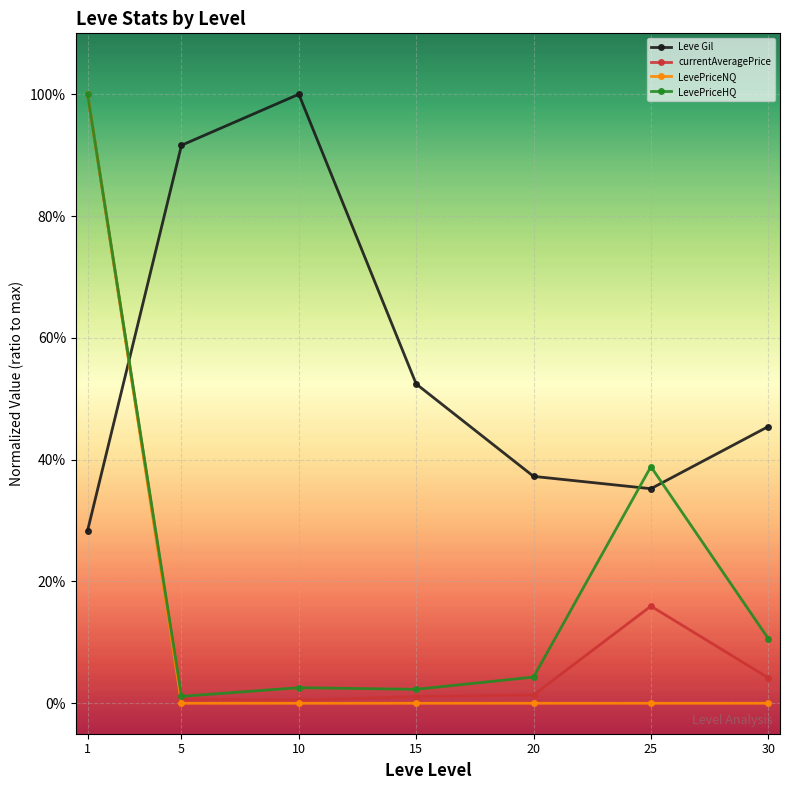

Is this an area chart (filled region under the line)?

No